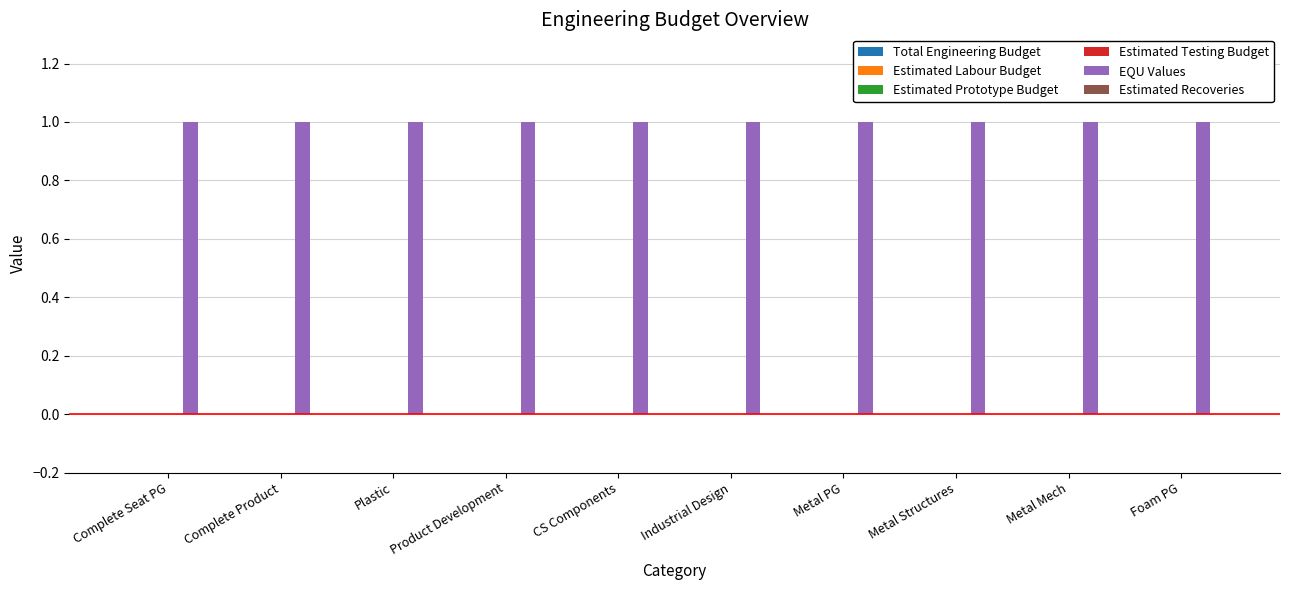

Which has a higher value, Product Development or Metal PG?

Product Development